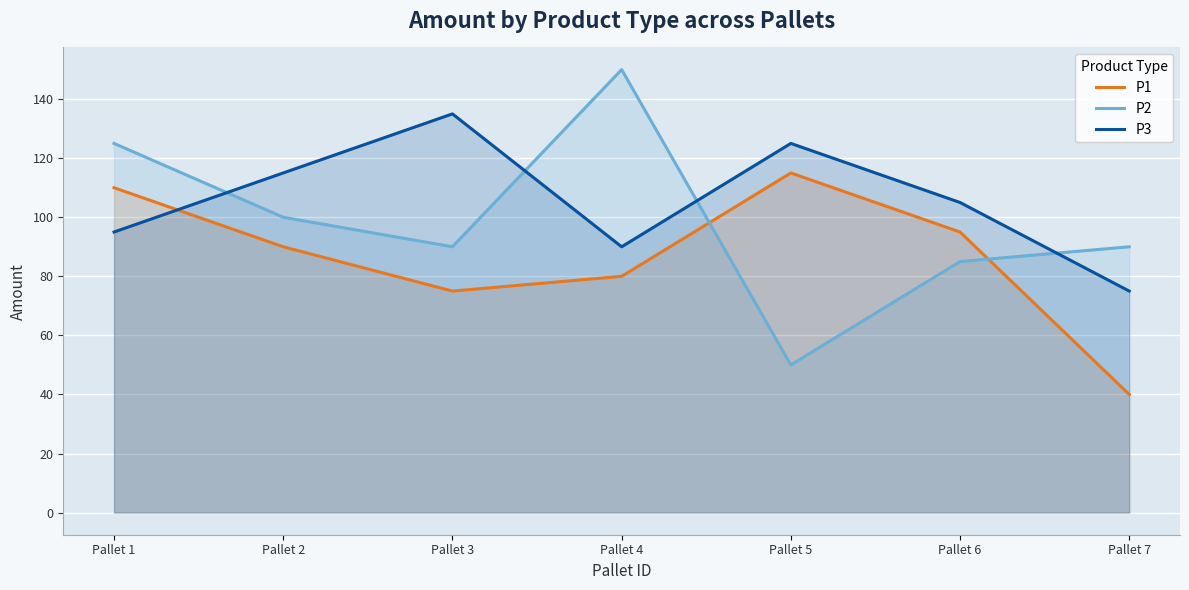

Which category has the highest value across all series?

Pallet 4